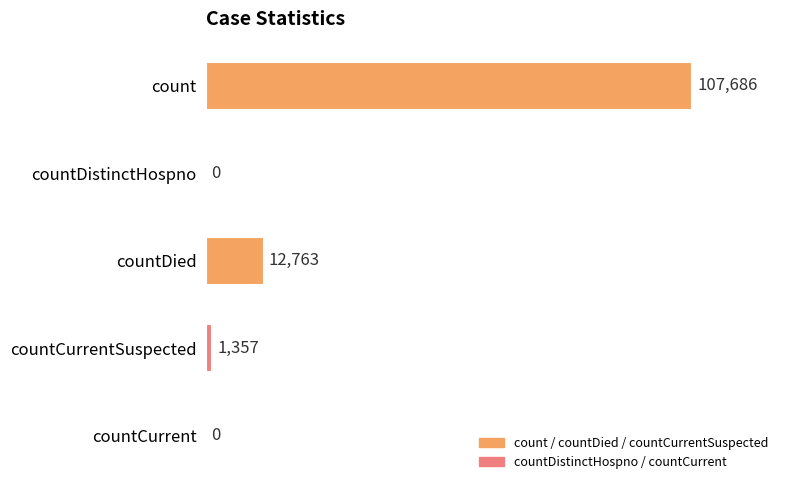

Is it true that the value at countCurrentSuspected is 1357?

True